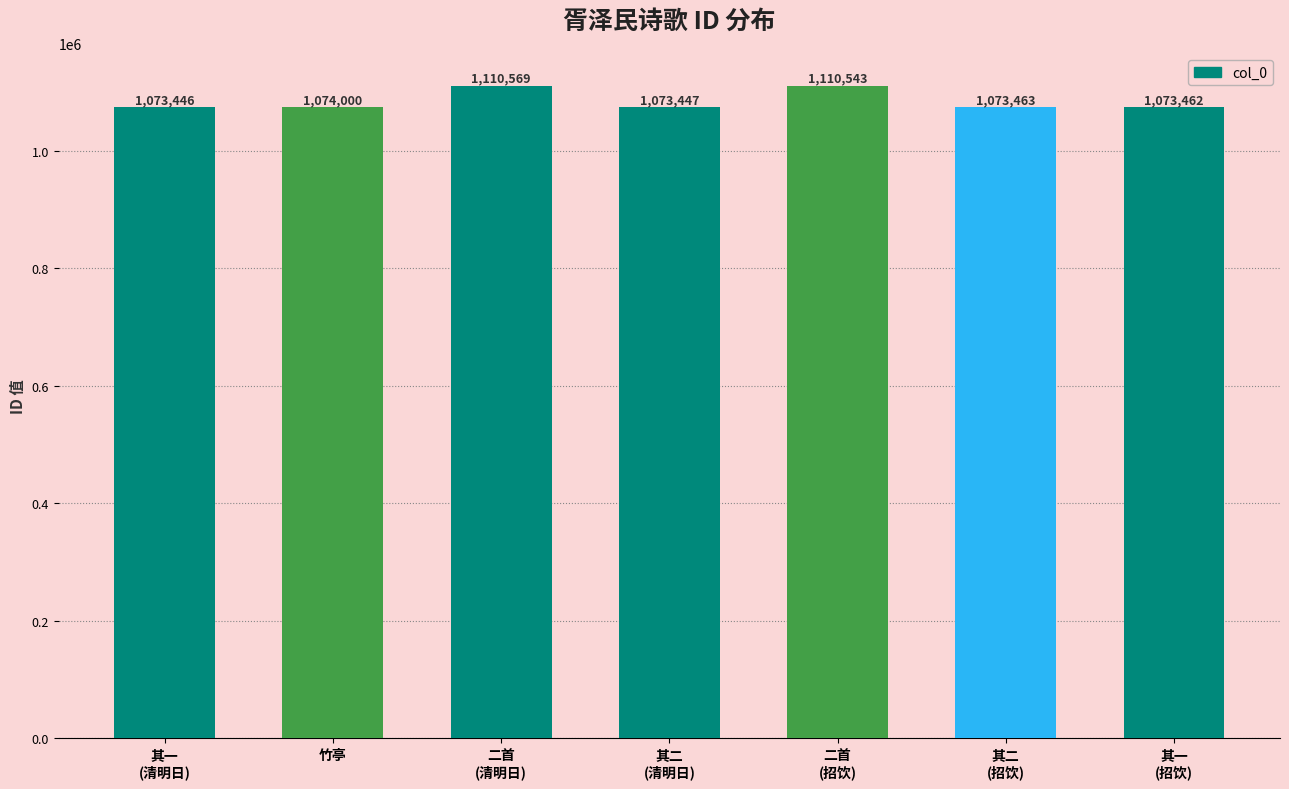

Where is the data nearest to the value 1092007?

竹亭